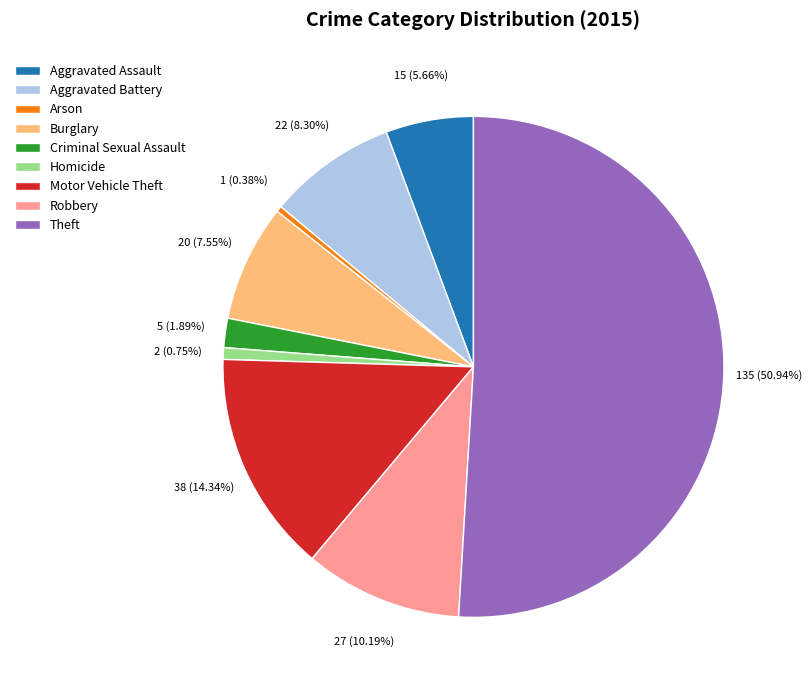

How many segments does this pie chart have?

9